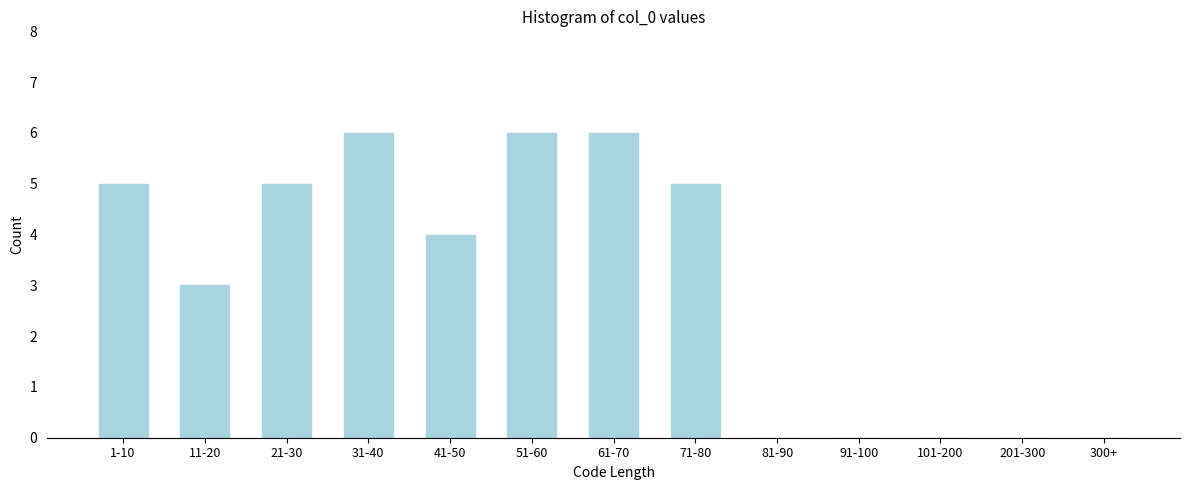

Reading right to left, what are all the values shown in this chart?

300+=0	201-300=0	101-200=0	91-100=0	81-90=0	71-80=5	61-70=6	51-60=6	41-50=4	31-40=6	21-30=5	11-20=3	1-10=5